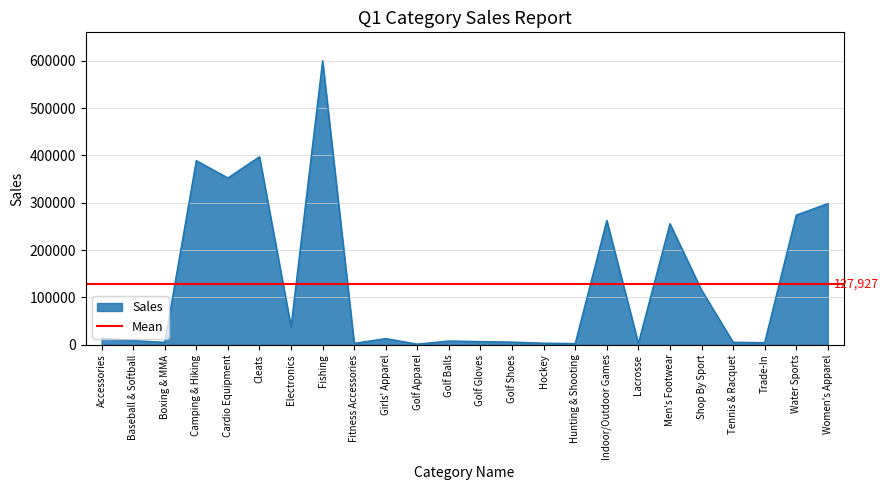

What is the label of the 11th point from the right?

Golf Shoes